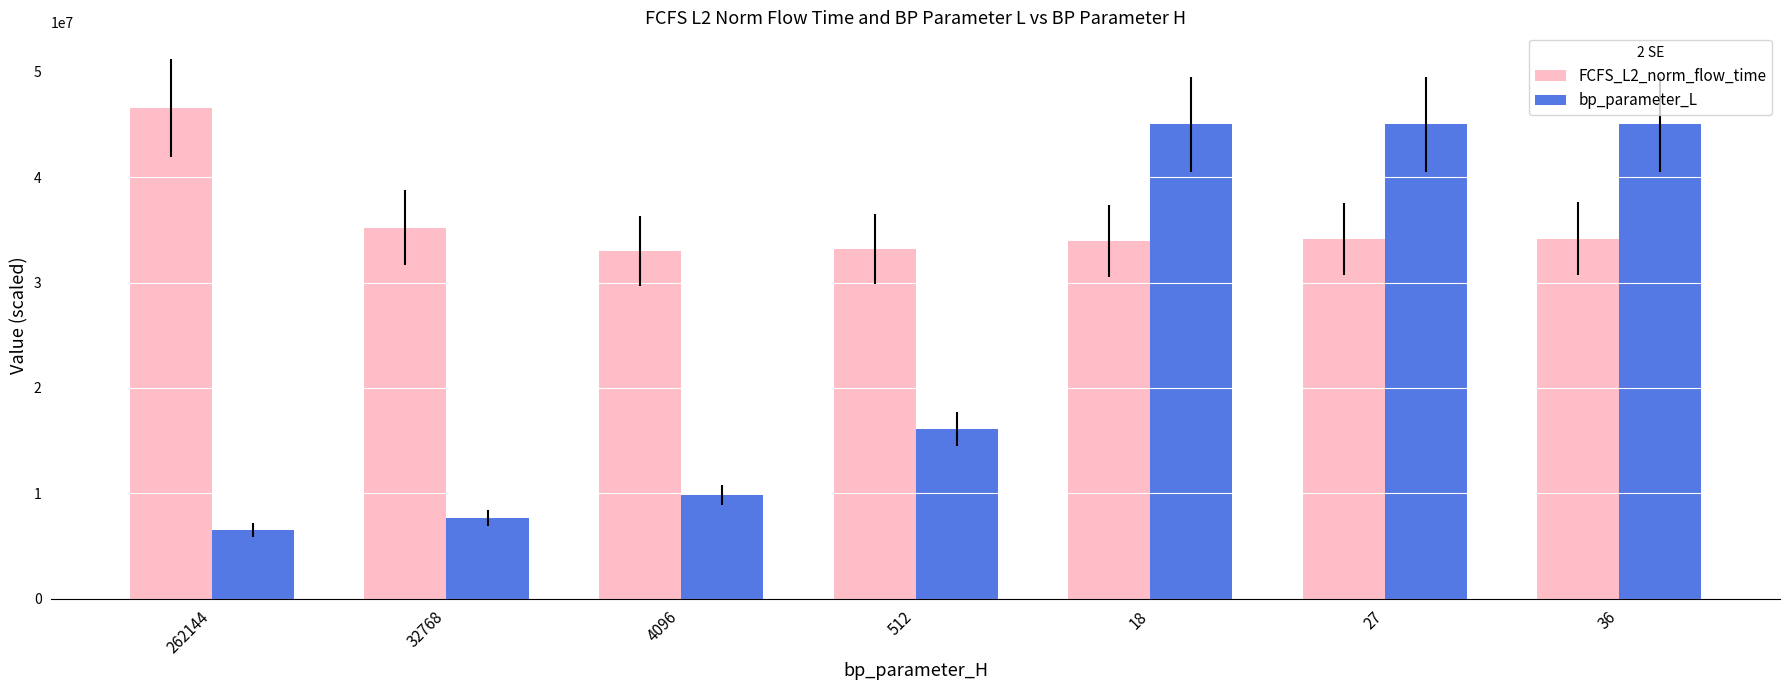

What is the difference between the maximum and minimum values in the bp_parameter_L series?

38500000.0